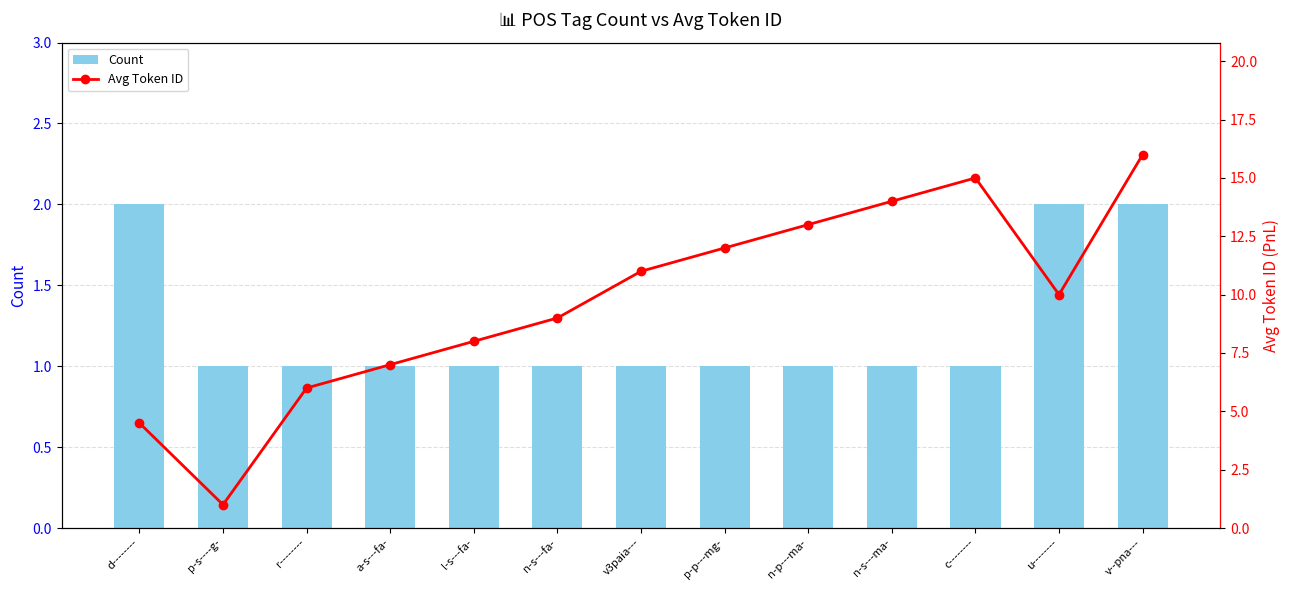

Between v3paia--- and n-s---ma-, which is larger?

v3paia---